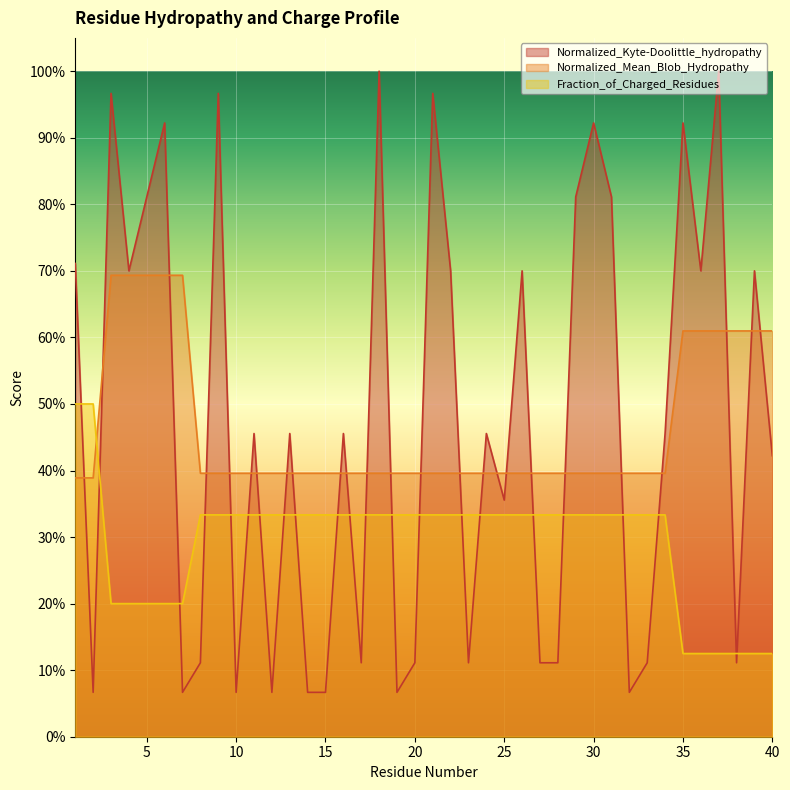

What are all the series names shown in the legend?

Normalized_Kyte-Doolittle_hydropathy, Normalized_Mean_Blob_Hydropathy, Fraction_of_Charged_Residues